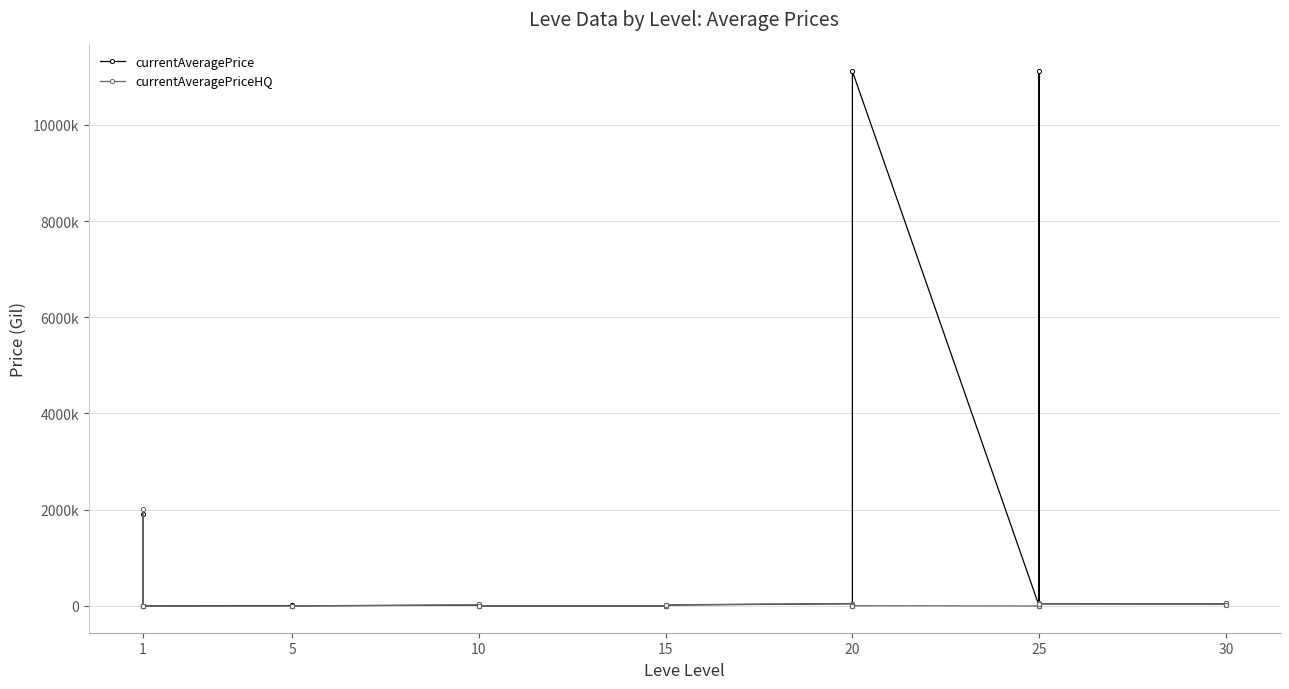

Where do currentAveragePrice and currentAveragePriceHQ first cross each other?

1 and 1